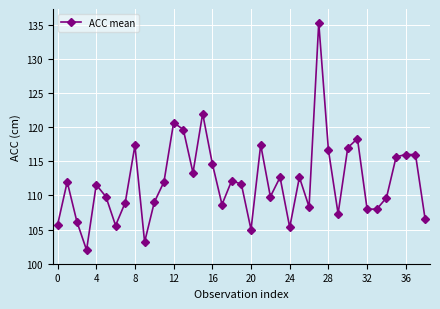

What is the difference between the second highest and second lowest values?

18.8